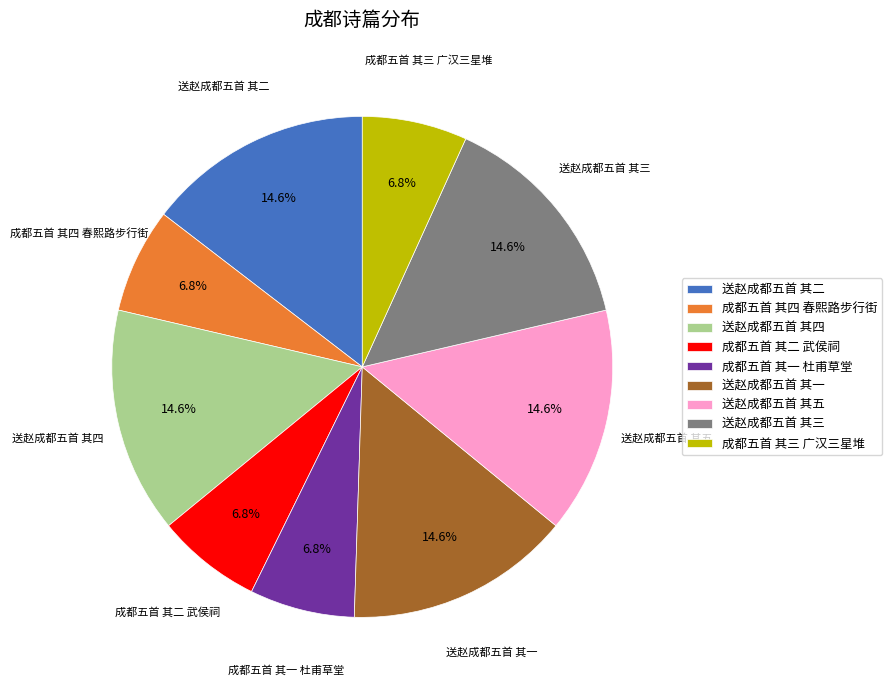

What is the total percentage of 成都五首 其四 春熙路步行街 and 成都五首 其一 杜甫草堂?

13.6%